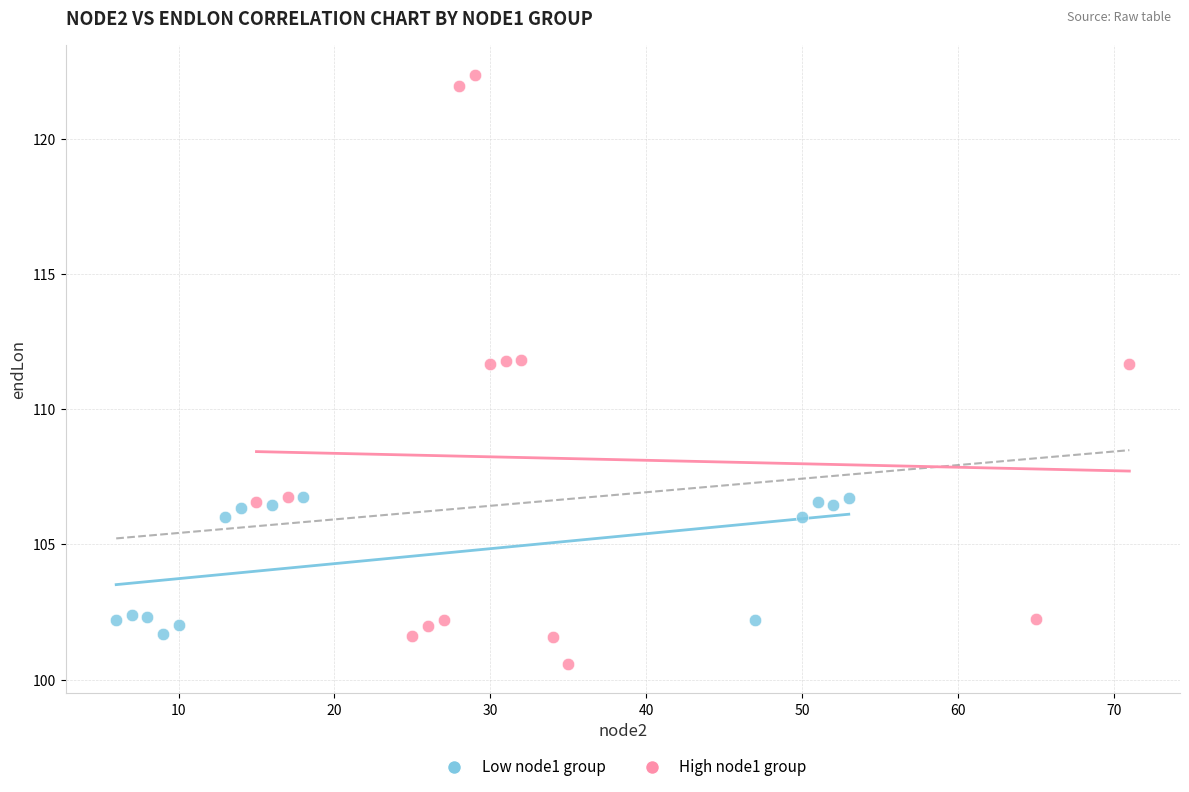

What are all the series names shown in the legend?

Low node1 group, High node1 group